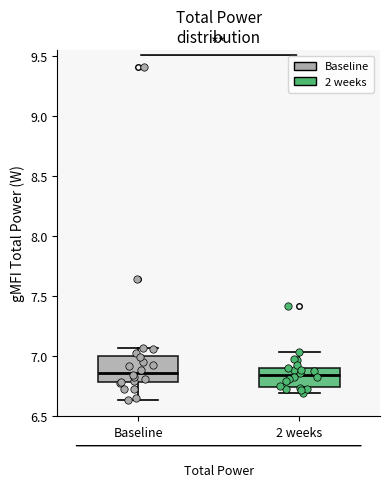

Where does the upper whisker of the box for 2 weeks end on the y-axis? The values are not printed on the chart, so give them approximately, as read against the axis.

7.05